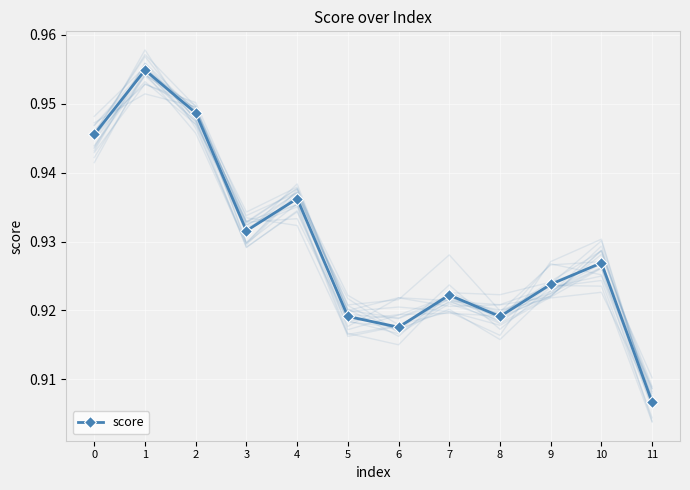

What is the value of the 2nd point from the left?

1.0